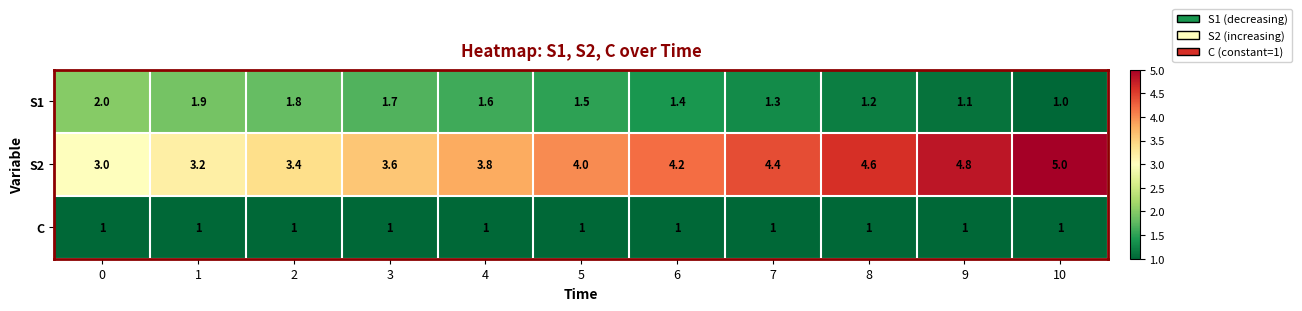

Between 1 and 2, which series saw the biggest shift?

S2